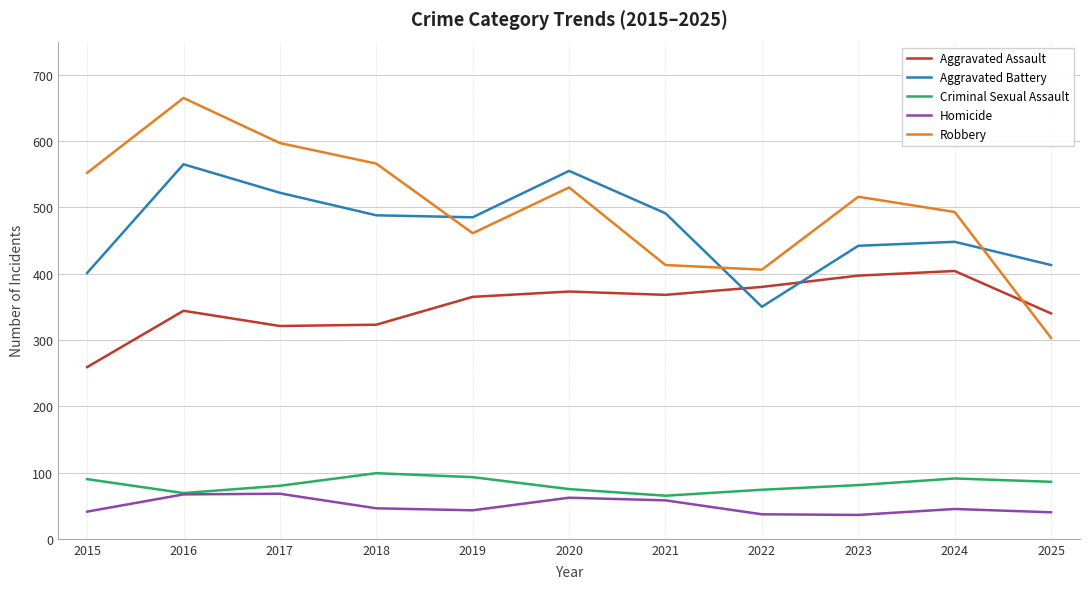

List the series in order of their peak value, lowest first.

Homicide, Criminal Sexual Assault, Aggravated Assault, Aggravated Battery, Robbery